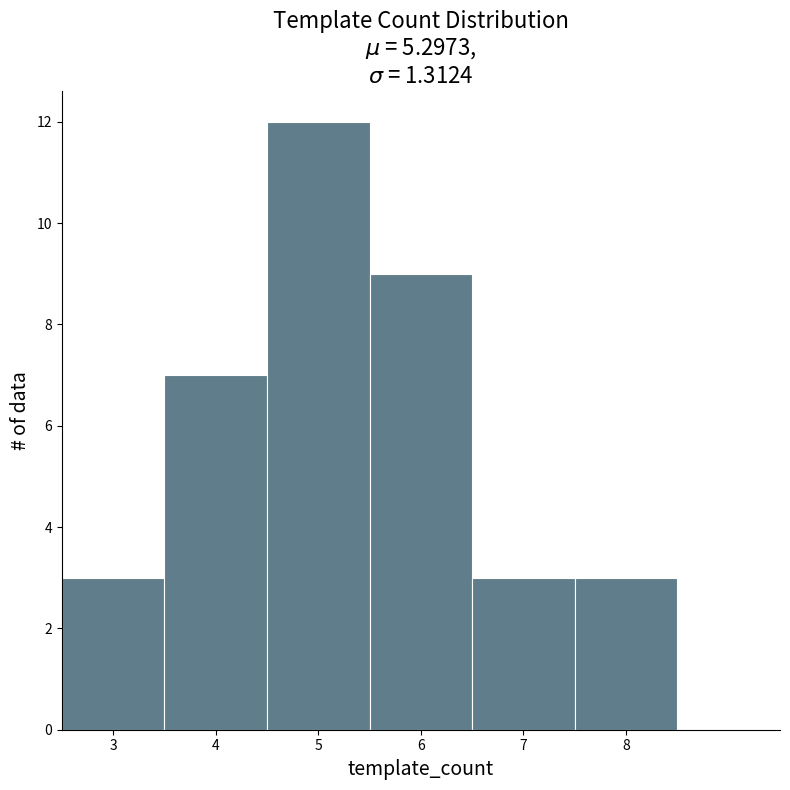

What is the height of the bar covering 3.5 to 4.5 on the x-axis? The values are not printed on the chart, so give them approximately, as read against the axis.

7